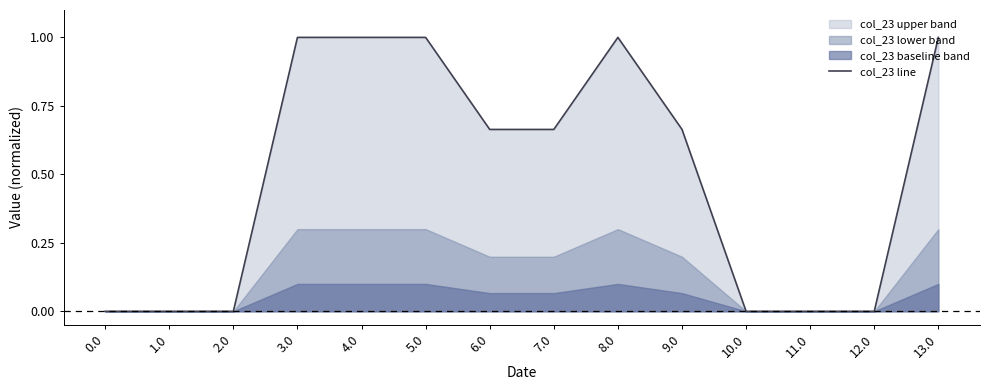

List the labels in order of value, largest first.

3.0, 8.0, 13.0, 4.0, 5.0, 9.0, 6.0, 7.0, 0.0, 1.0, 2.0, 10.0, 11.0, 12.0